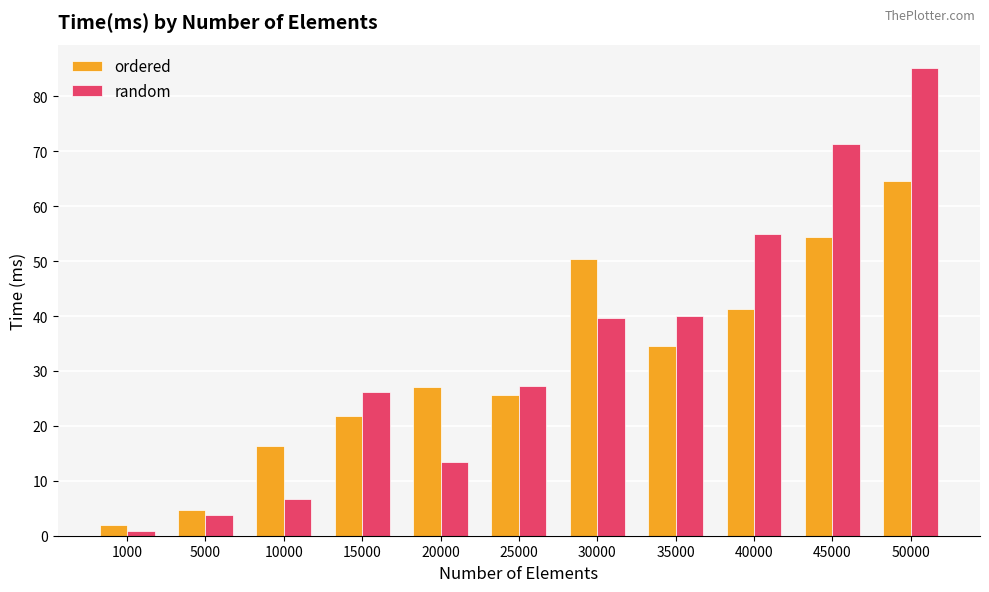

How many values in the ordered series exceed 27?

6